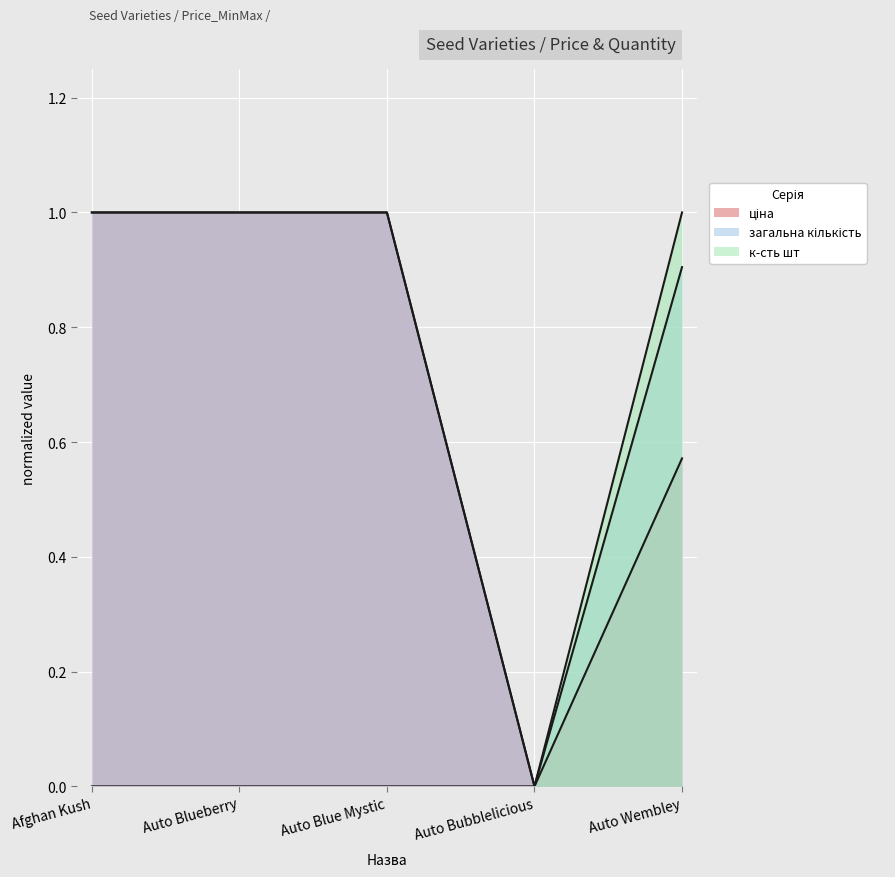

Reading left to right, list all the values displayed in this chart.

ціна: Afghan Kush=1.0	Auto Blueberry=1.0	Auto Blue Mystic=1.0	Auto Bubblelicious=0.0	Auto Wembley=0.6
загальна кількість: Afghan Kush=1.0	Auto Blueberry=1.0	Auto Blue Mystic=1.0	Auto Bubblelicious=0.0	Auto Wembley=0.9
к-сть шт: Afghan Kush=0.0	Auto Blueberry=0.0	Auto Blue Mystic=0.0	Auto Bubblelicious=0.0	Auto Wembley=1.0